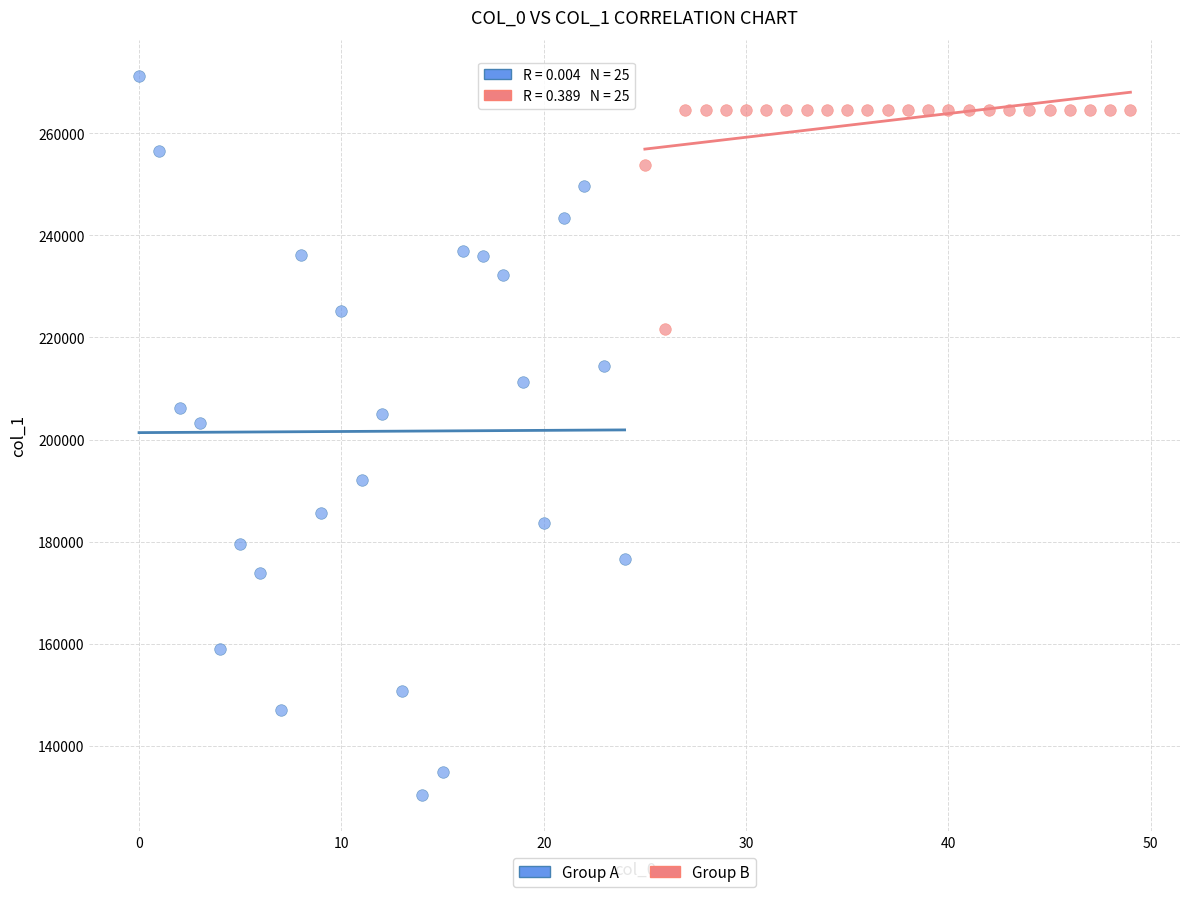

Which series has the largest Y range (max minus min)?

Group A